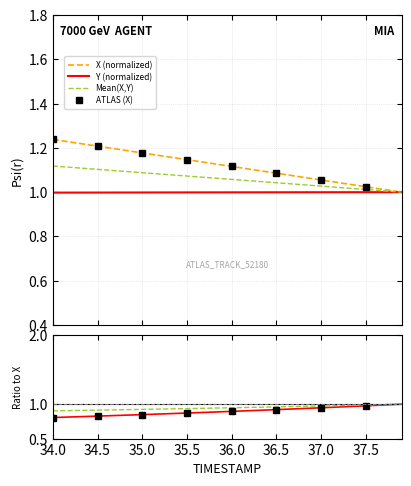

True or false: X and Y cross at least once.

False